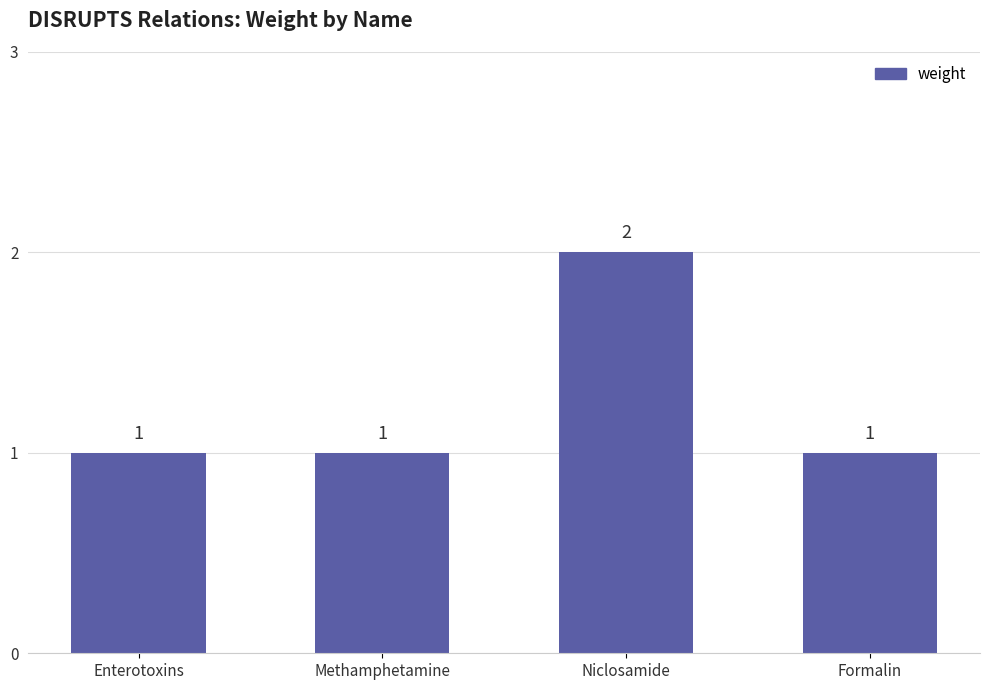

Are the bars horizontal?

No